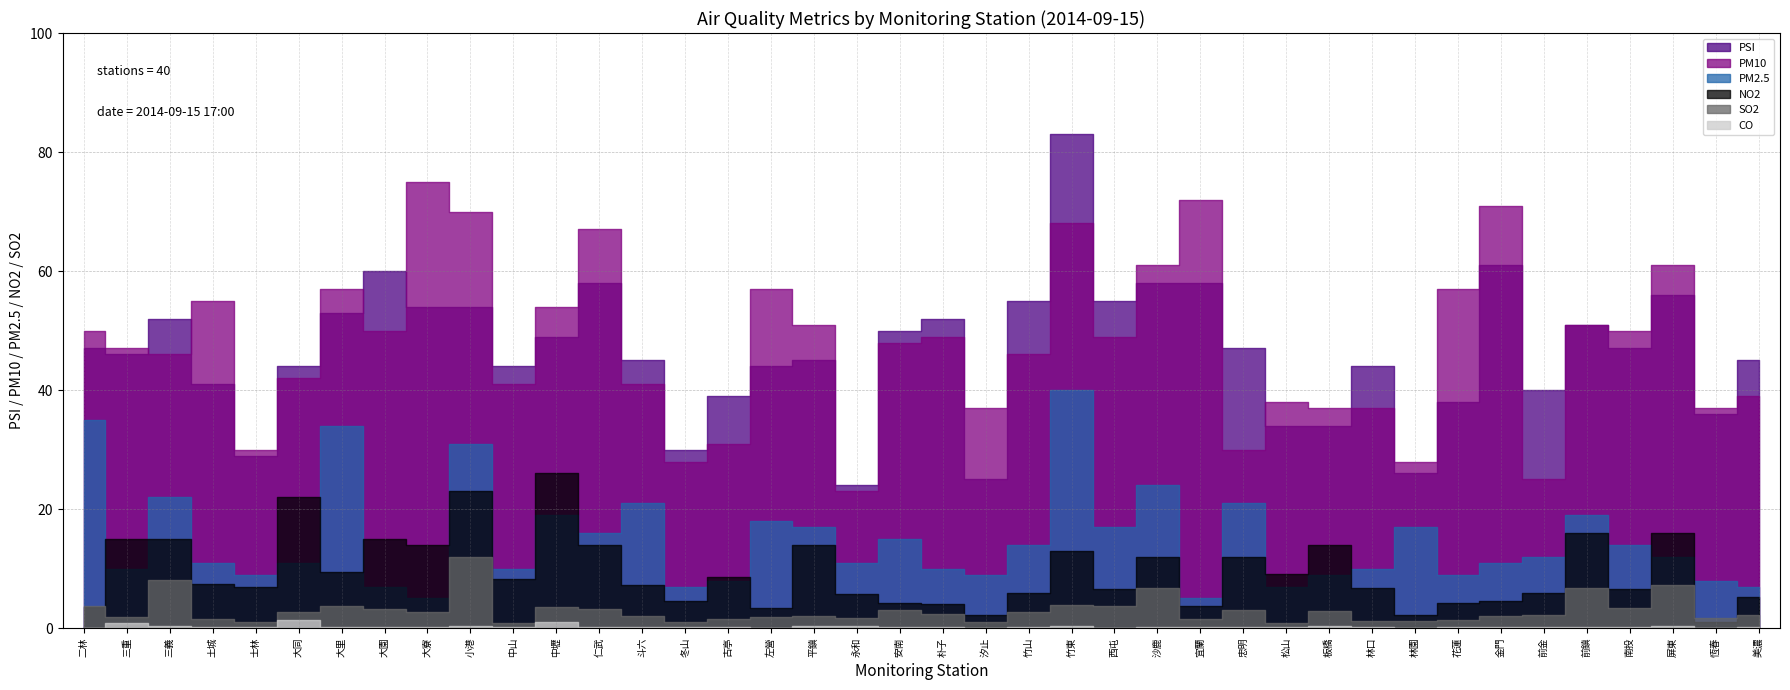

True or false: PM10 and PSI cross at least once.

True